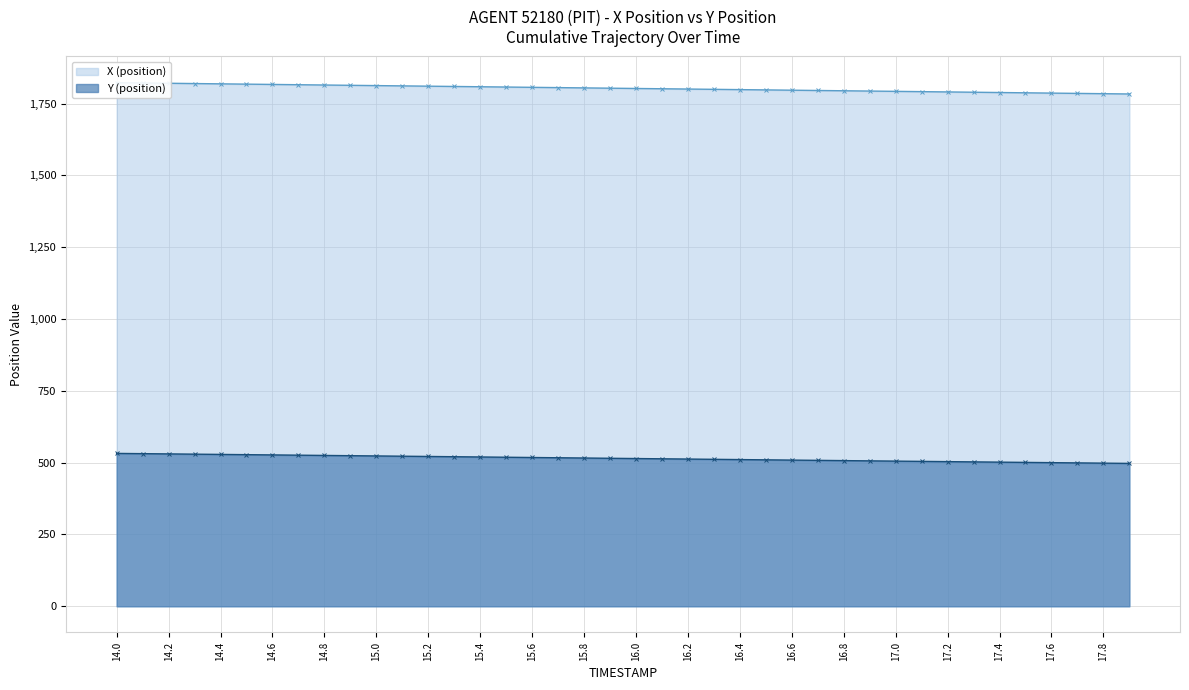

What is the maximum value for Y (position)?

532.2